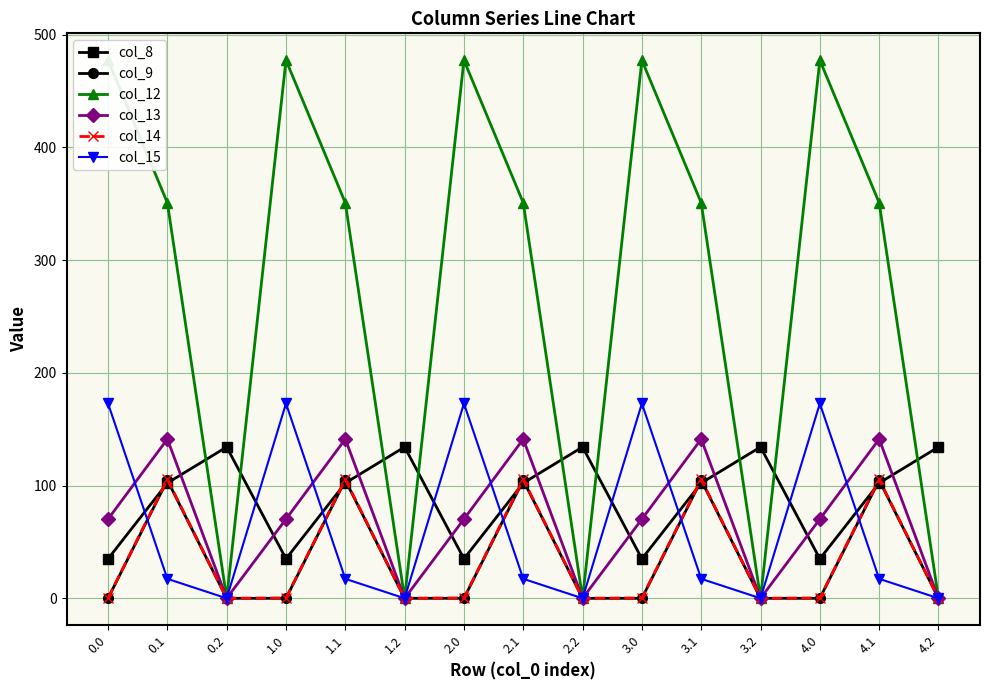

True or false: col_15 has more than 2 points higher than both neighbors.

True